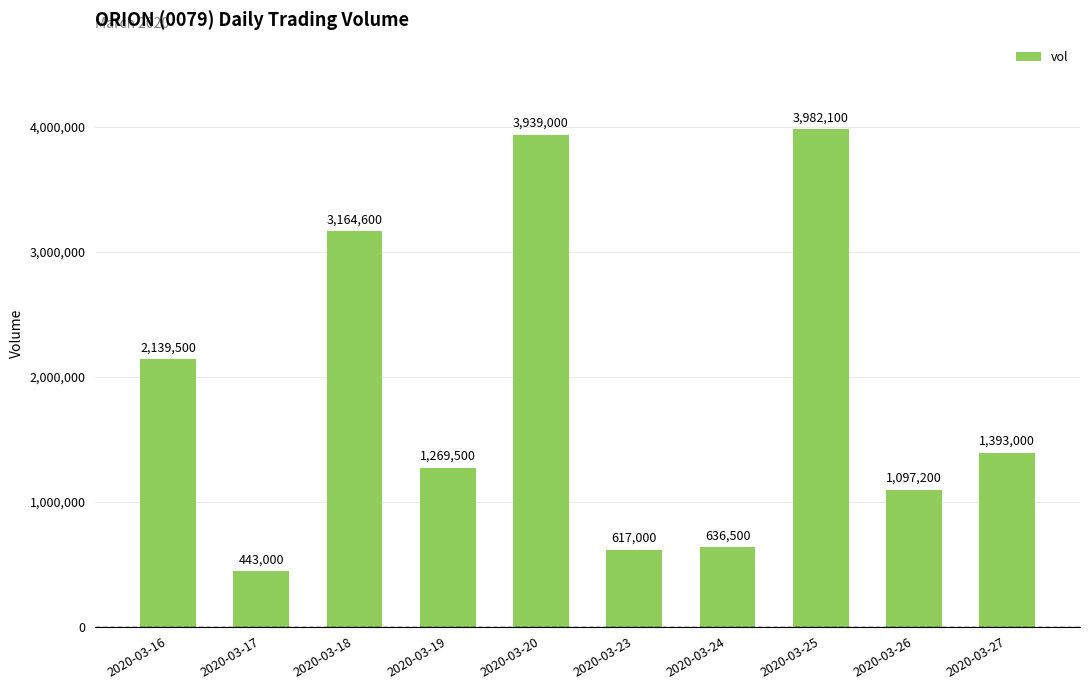

Between 2020-03-18 and 2020-03-27, which is larger?

2020-03-18